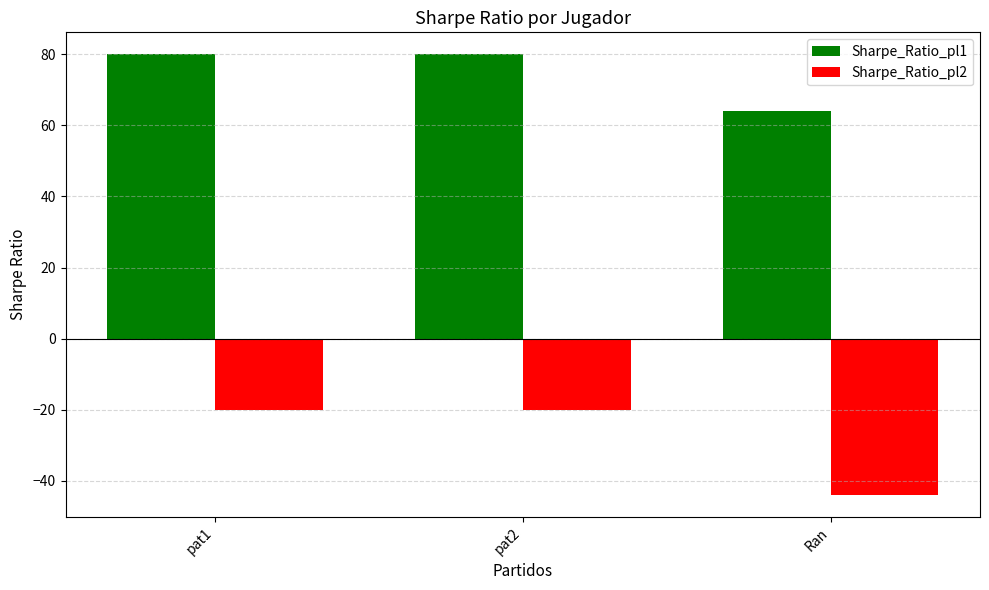

What is the label of the 2nd bar from the right?

pat2